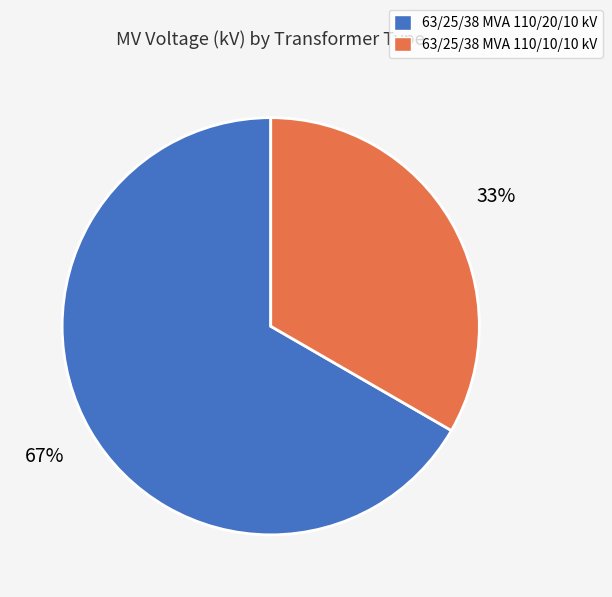

To the nearest percent, what is the combined percentage of 63/25/38 MVA 110/10/10 kV and 63/25/38 MVA 110/20/10 kV?

100%